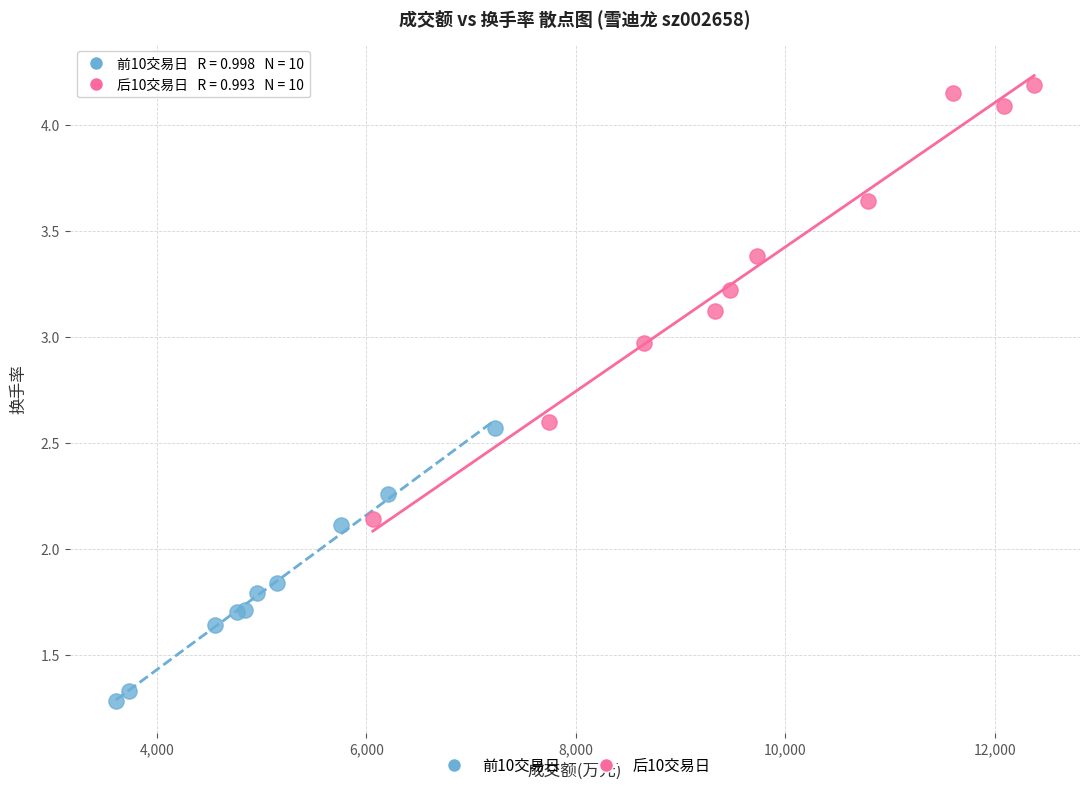

Which series has the largest Y range (max minus min)?

后10交易日